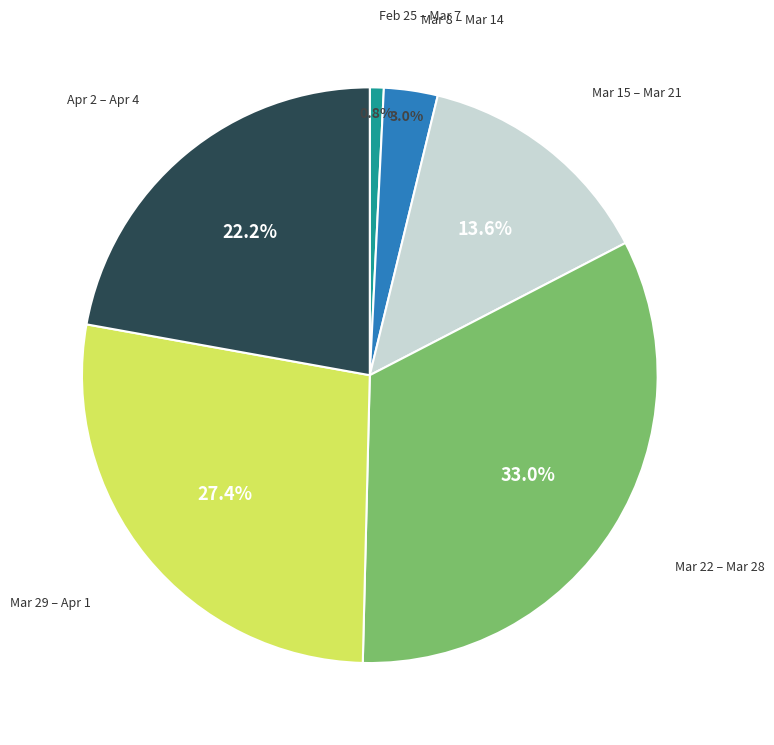

To the nearest percent, what is the difference between the largest and smallest slice percentages?

32%